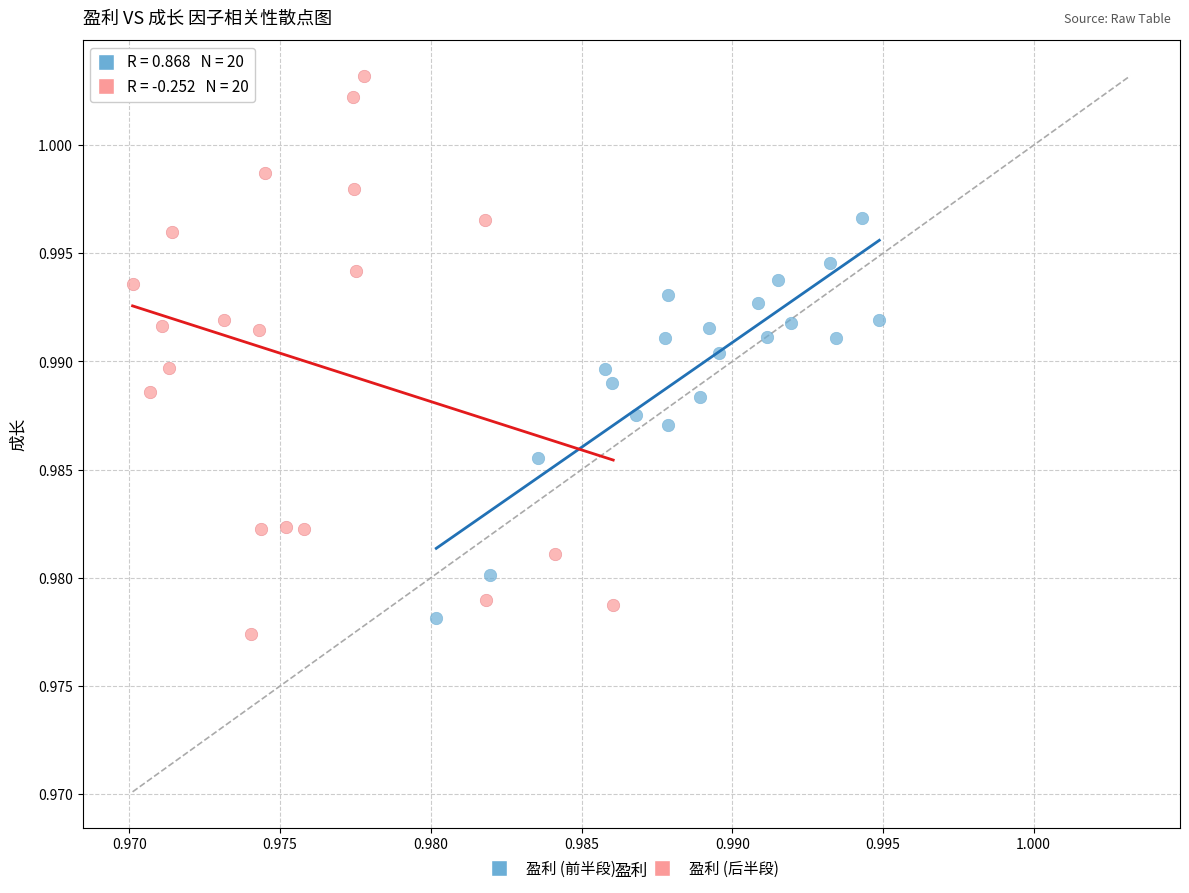

Which series has the largest Y range (max minus min)?

盈利 (后半段)